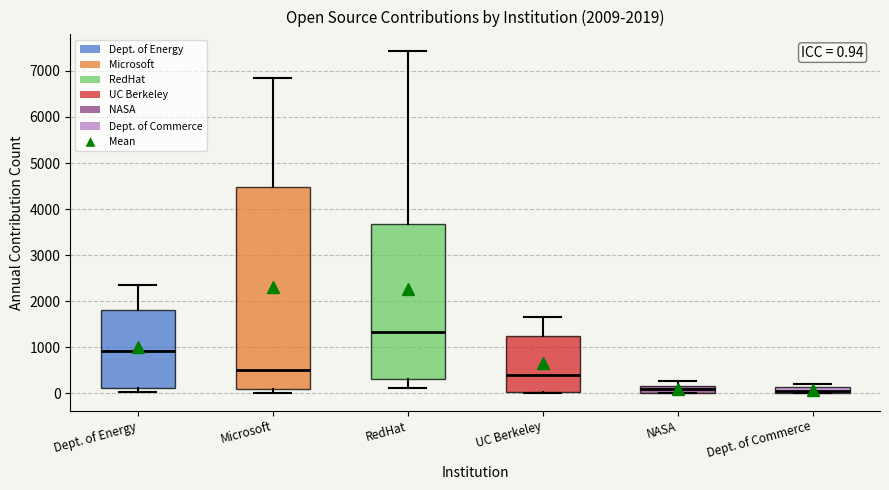

Which box has the highest median line?

RedHat